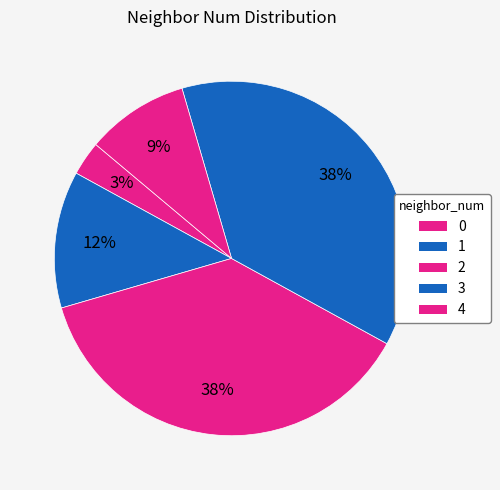

Is it true that 4 is 9% of the pie?

True